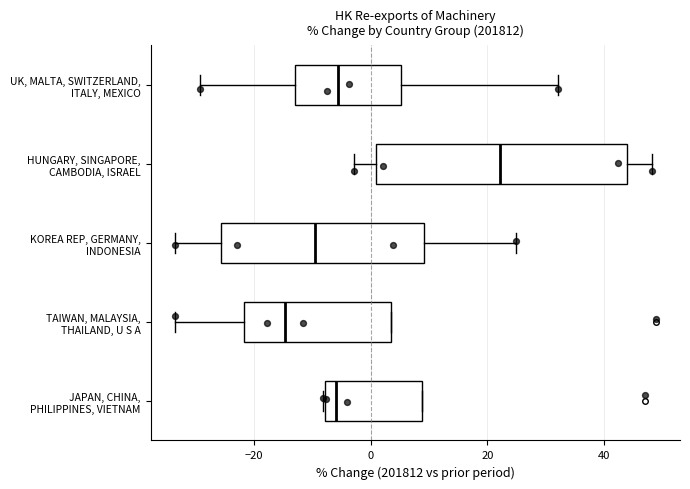

Where is the left edge of the box for UK, MALTA, SWITZERLAND, ITALY, MEXICO on the x-axis? The values are not printed on the chart, so give them approximately, as read against the axis.

-12